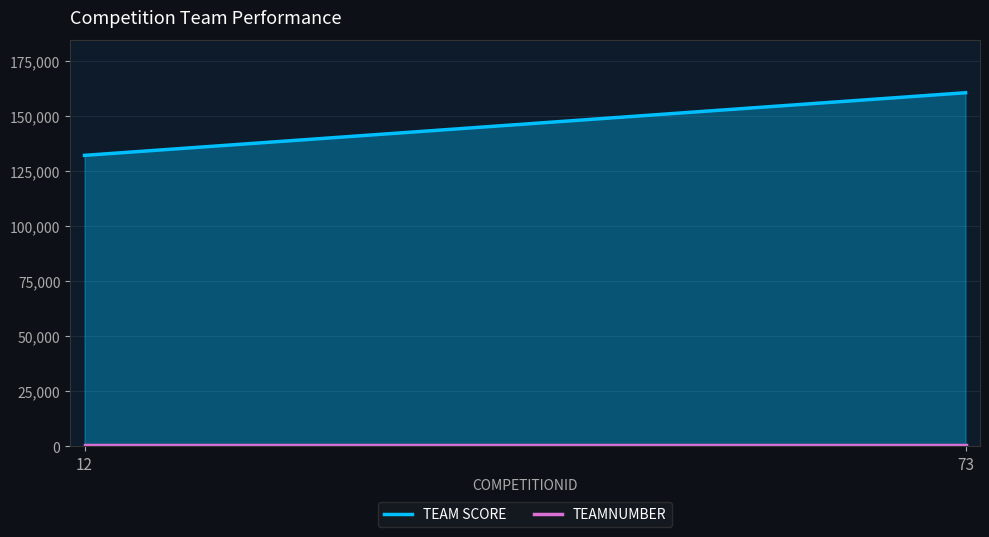

What is the difference between the highest and lowest values at 73?

160208